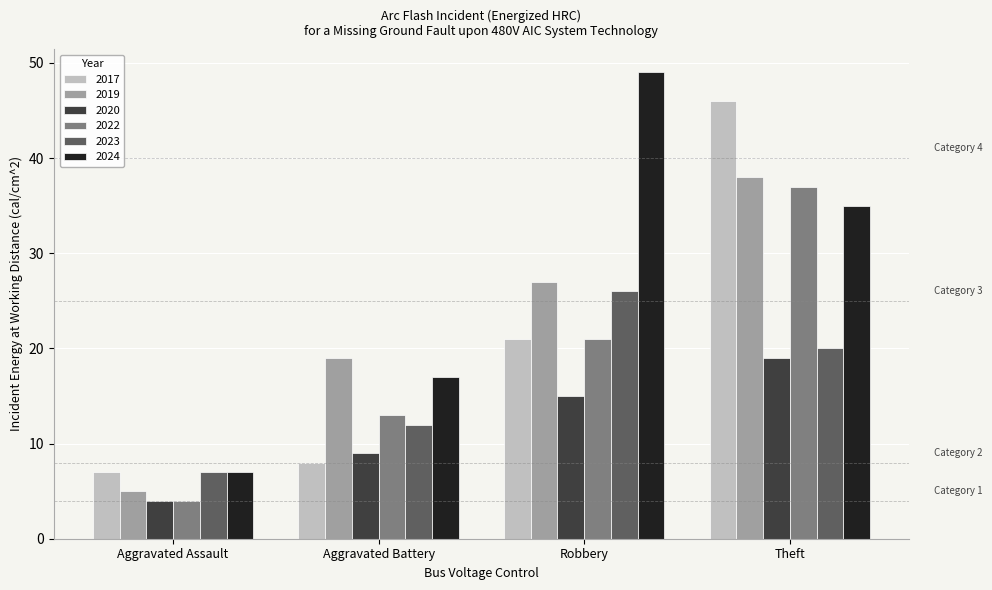

At which category does the chart reach its minimum across all series?

Aggravated Assault